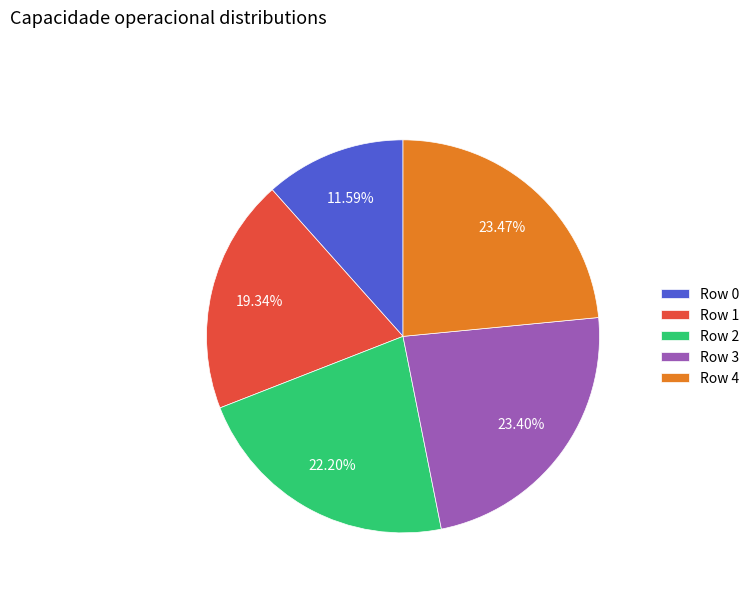

Is Row 3 the majority of the pie?

No